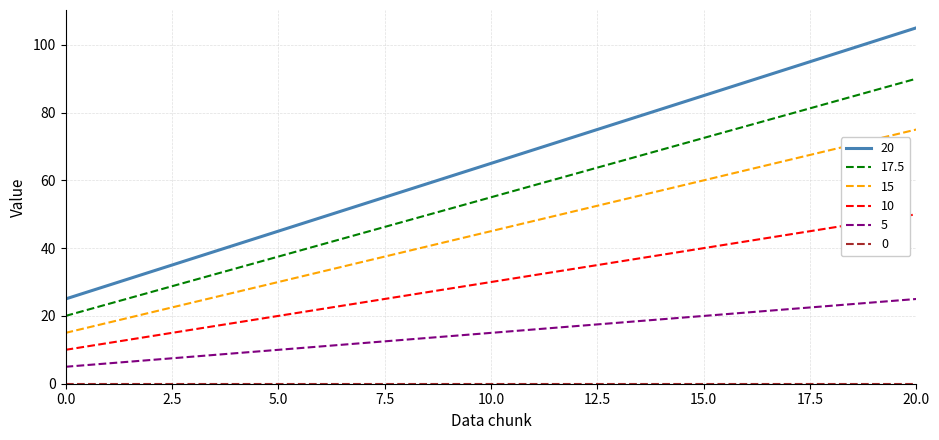

True or false: 15 and 17.5 intersect in this chart.

False